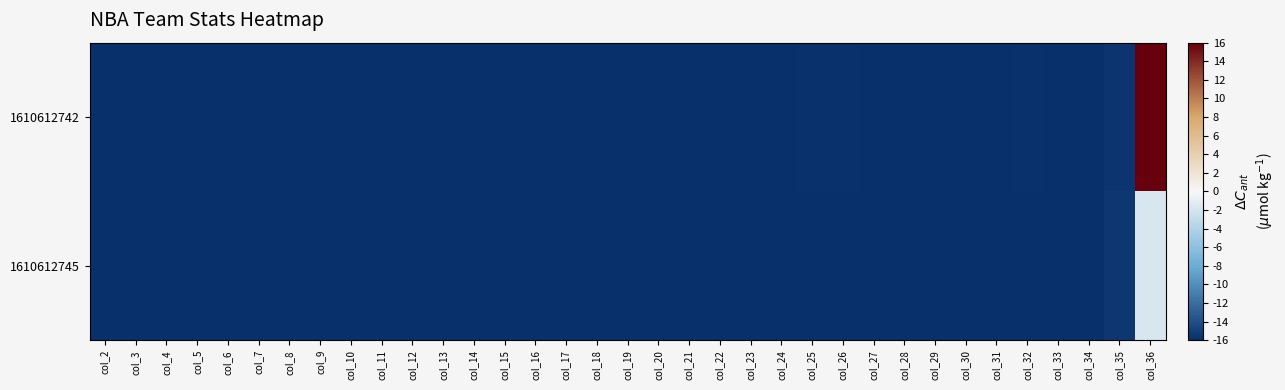

Between col_12 and col_23, which series saw the biggest shift?

1610612742